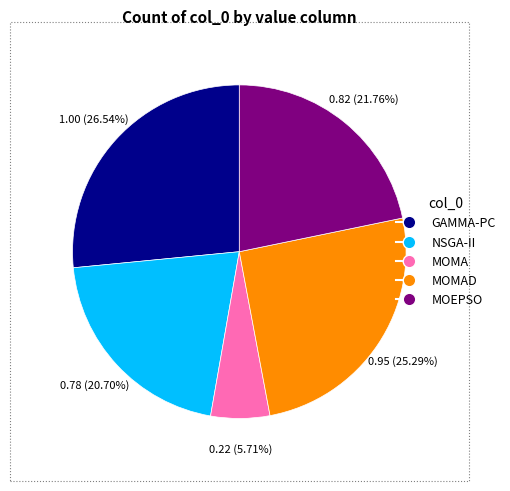

How many slices are in this pie chart?

5